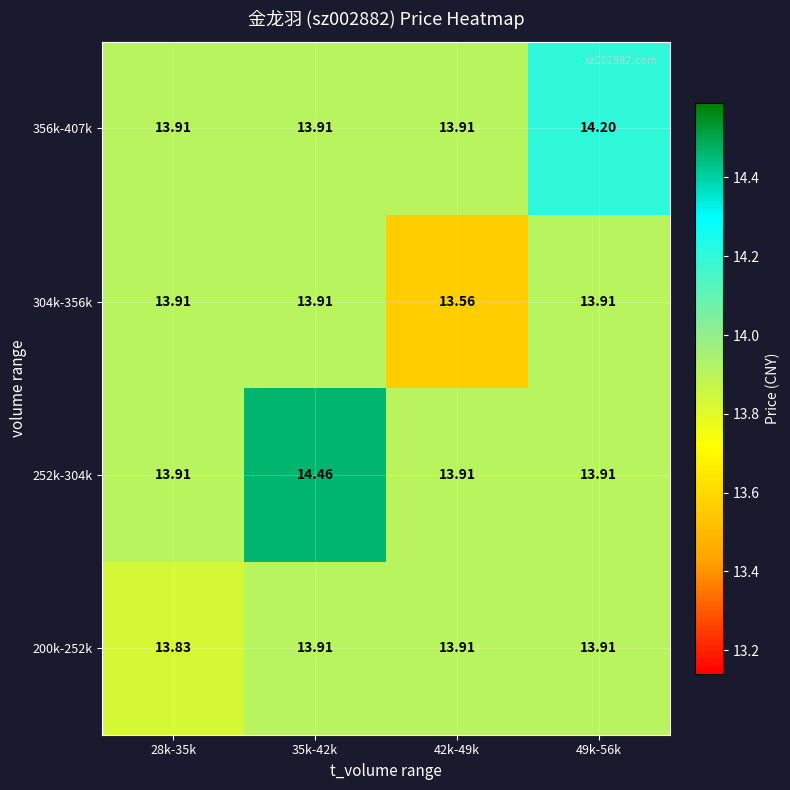

At which category is the sum across all series the highest?

35k-42k